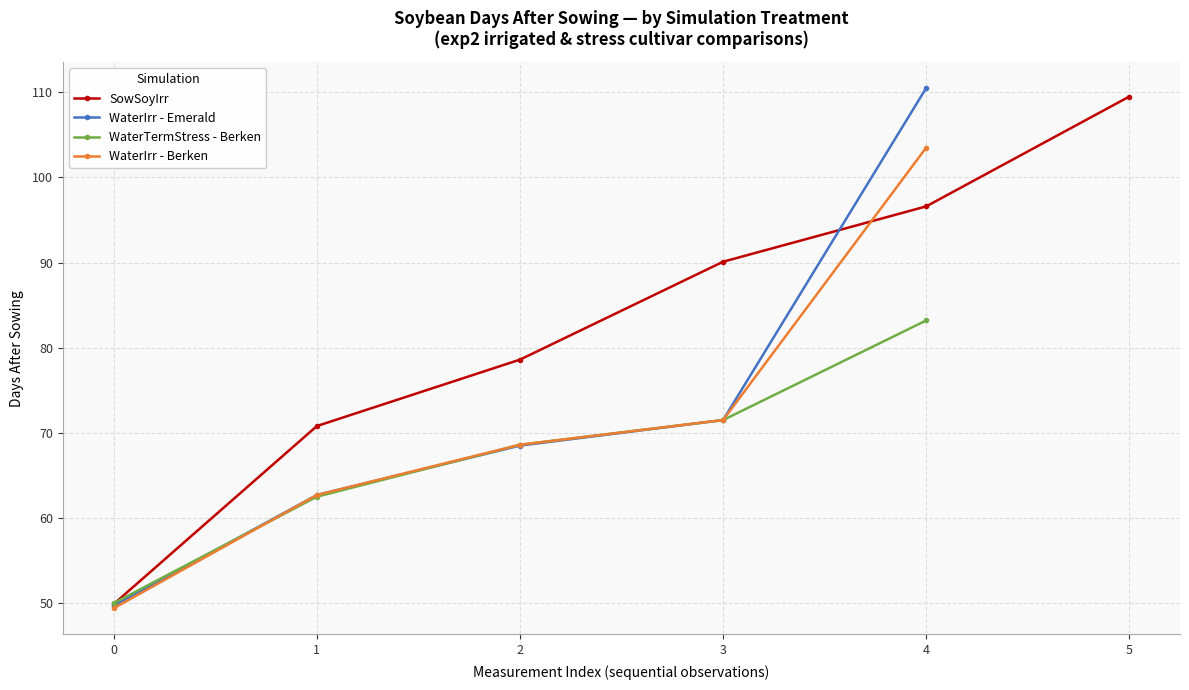

True or false: Soybean.DaysAfterSowing and Soybean.Leaf.LAI intersect in this chart.

False